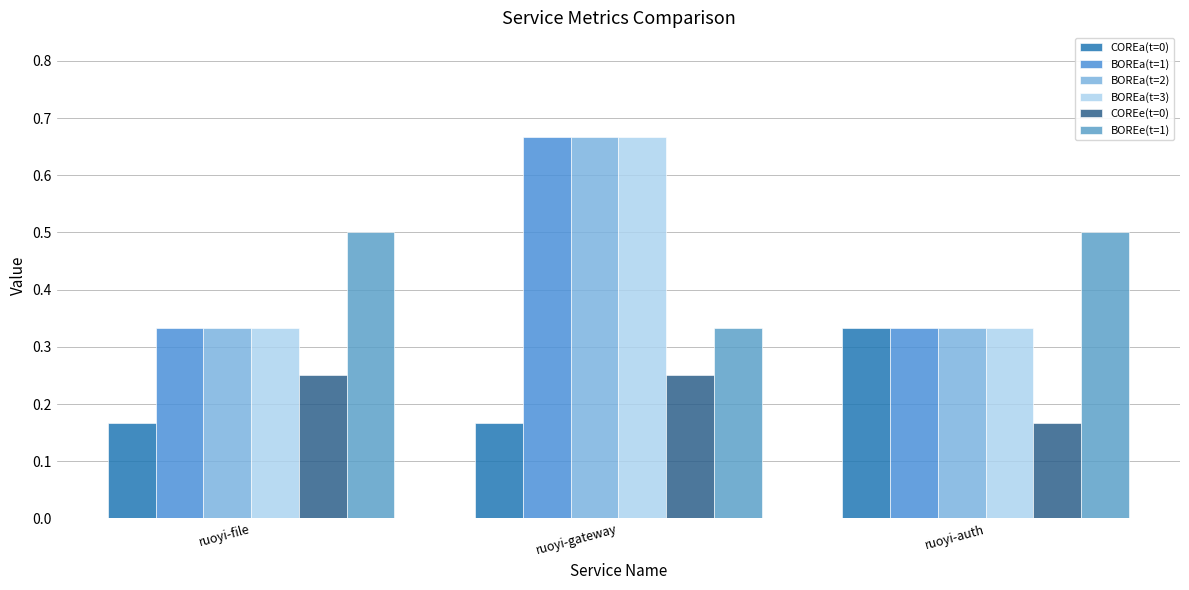

What is the difference between the highest and lowest values at ruoyi-file?

0.3